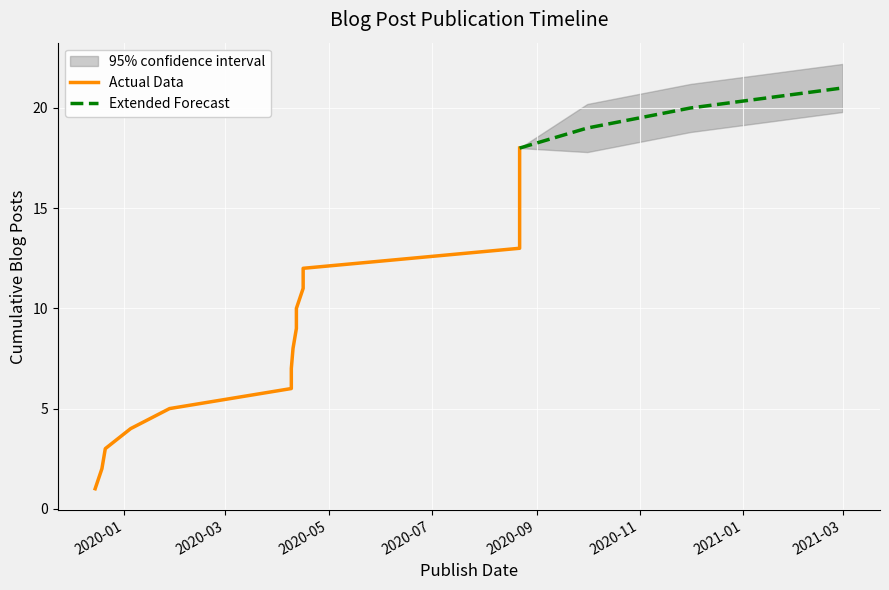

What is the sum of all values?

171